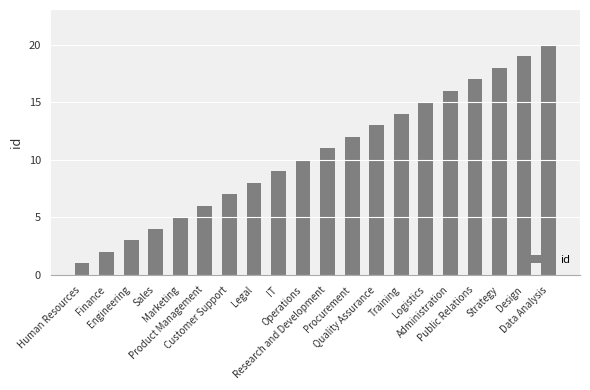

List the labels in order of value, smallest first.

Human Resources, Finance, Engineering, Sales, Marketing, Product Management, Customer Support, Legal, IT, Operations, Research and Development, Procurement, Quality Assurance, Training, Logistics, Administration, Public Relations, Strategy, Design, Data Analysis